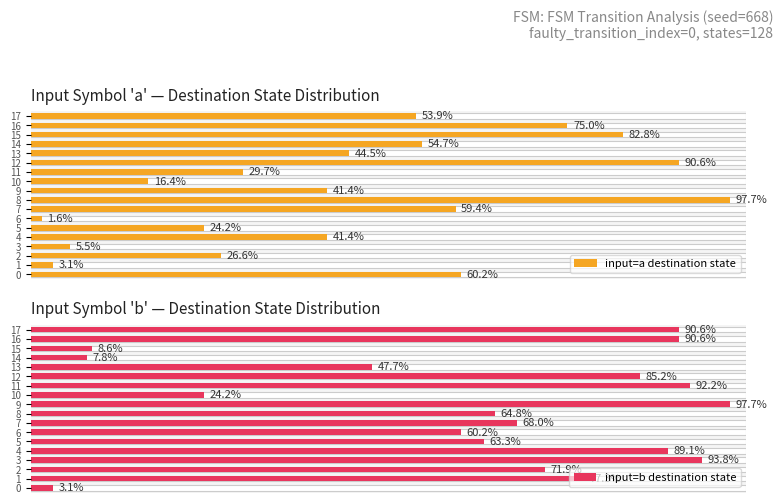

What are all the series names shown in the legend?

input=a destination state, input=b destination state